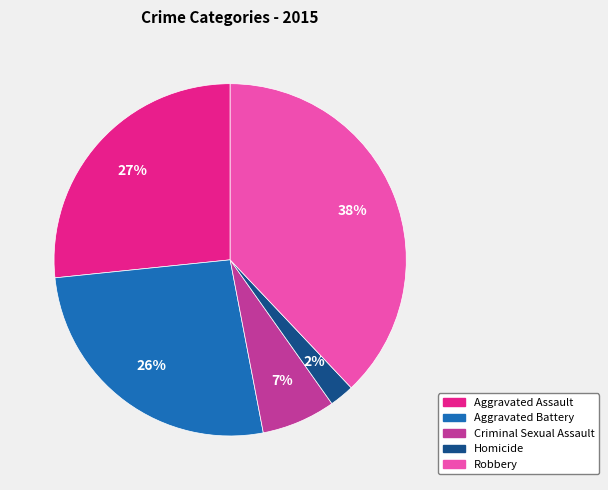

What is the largest slice in the pie chart?

Robbery